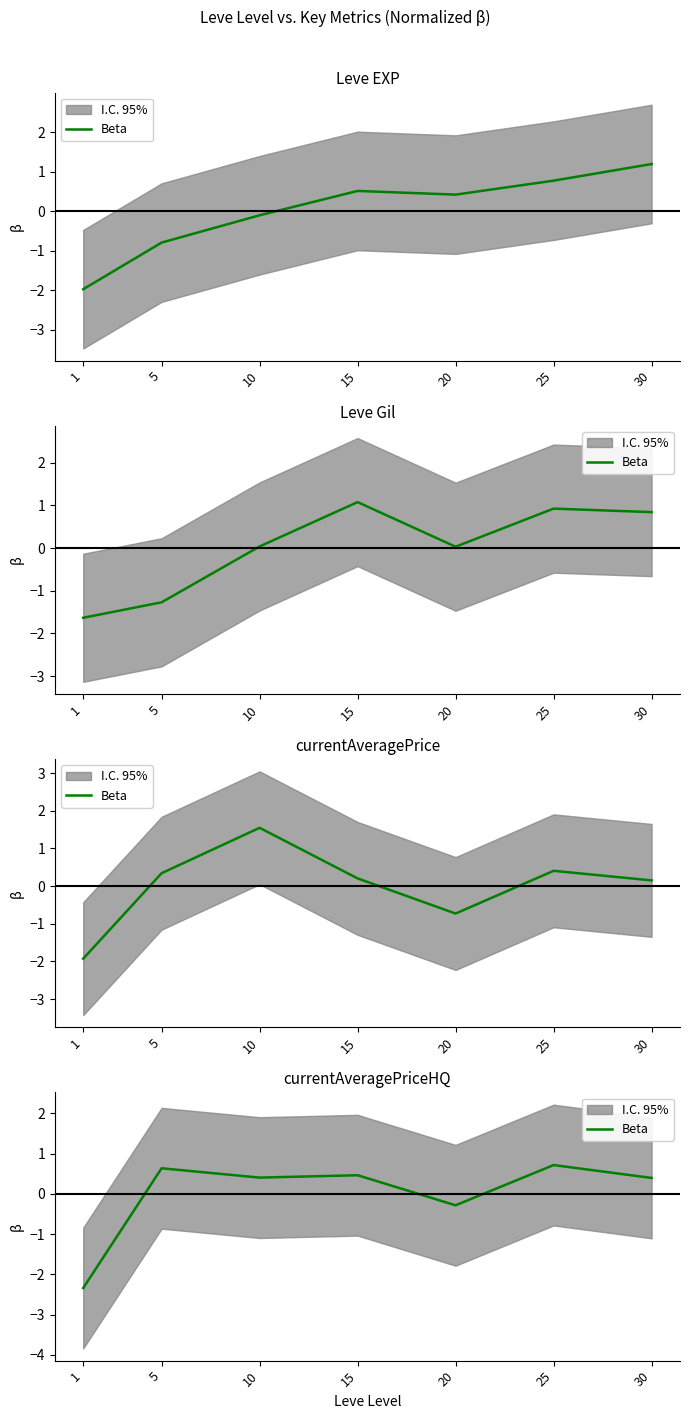

Where is the first local maximum?

5